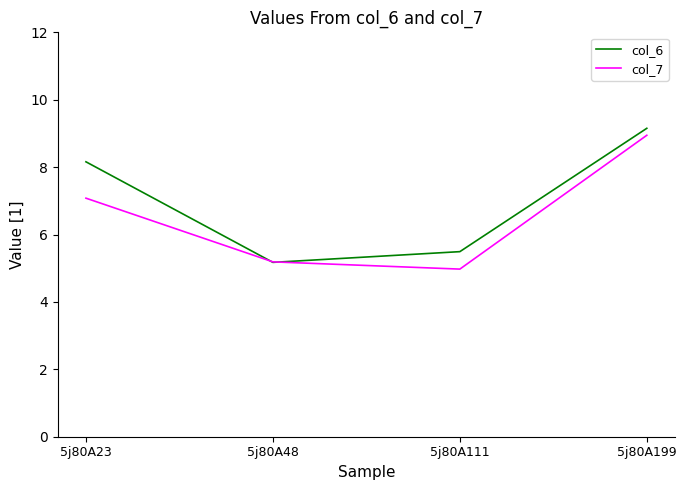

What is the difference between the col_6 values at 5j80A48 and 5j80A199?

4.0